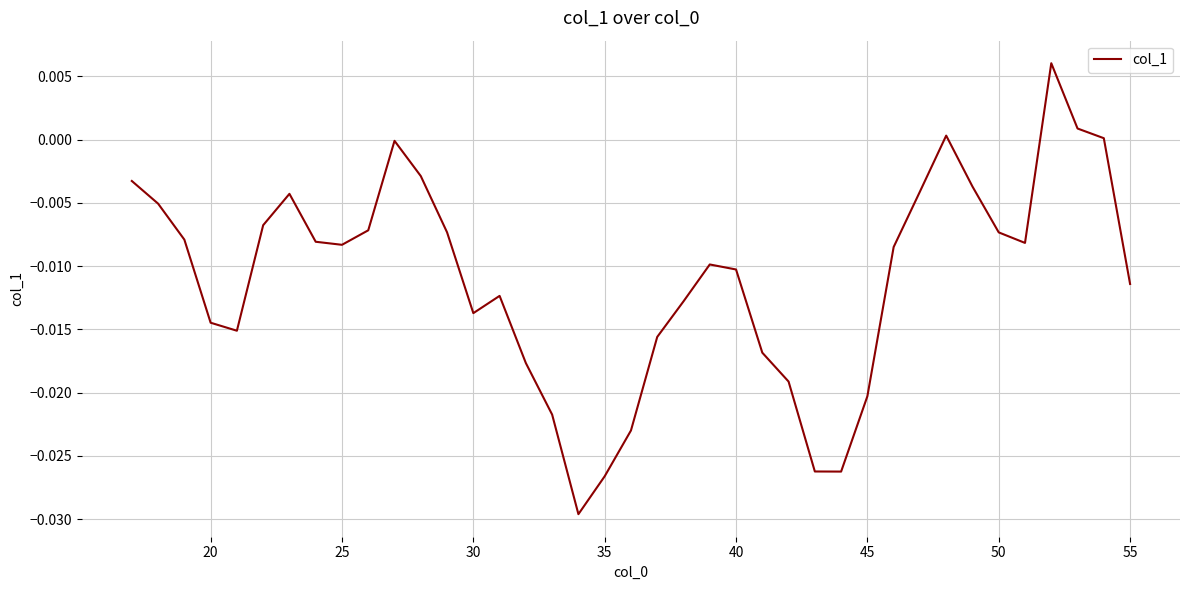

Is this an area chart (filled region under the line)?

No